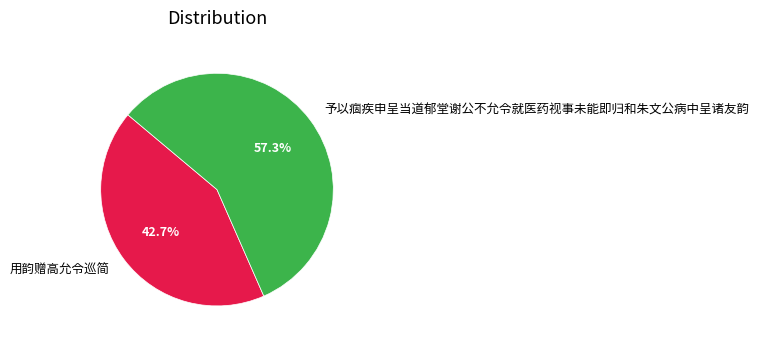

Which slice is the largest?

予以痼疾申呈当道郁堂谢公不允令就医药视事未能即归和朱文公病中呈诸友韵